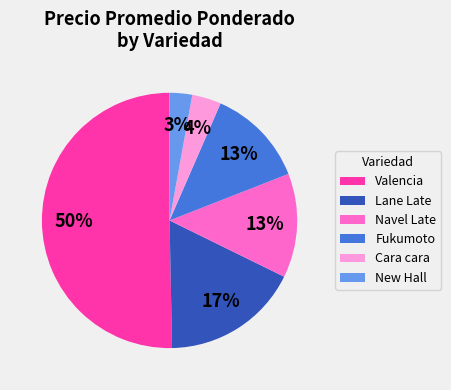

Combined, do Fukumoto and Cara cara account for over 50%?

No